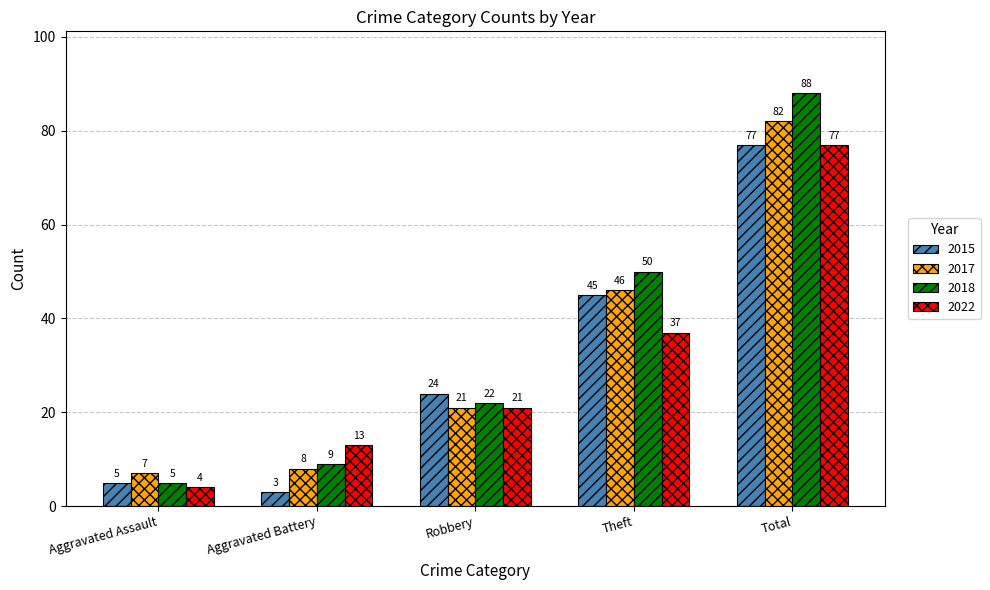

What is the sum of all 2017 values?

164